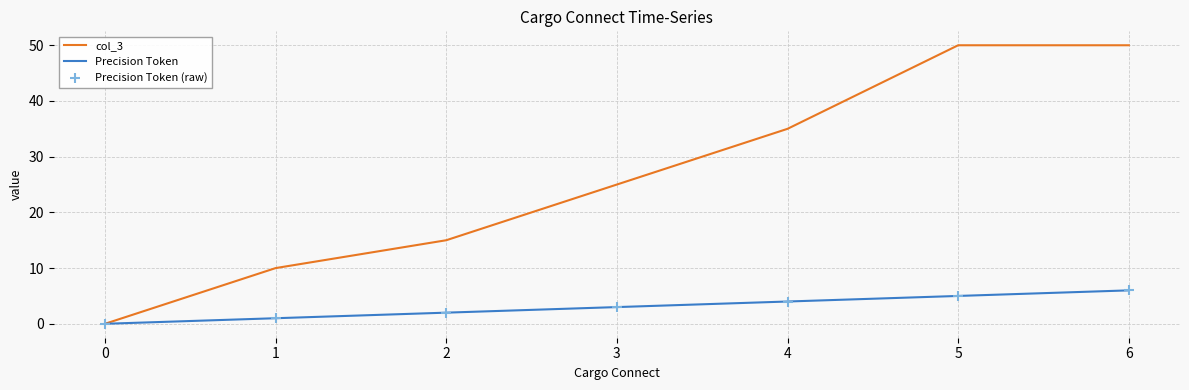

At how many categories does at least one series exceed 28?

3